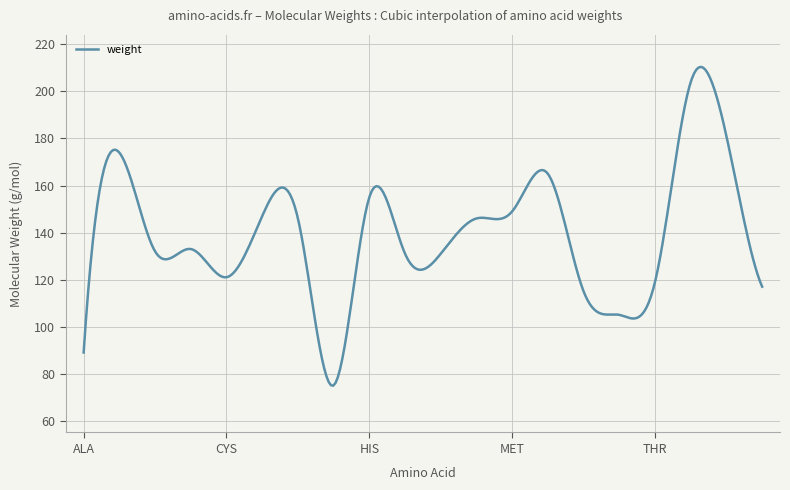

What is the minimum value shown in the chart?

74.9